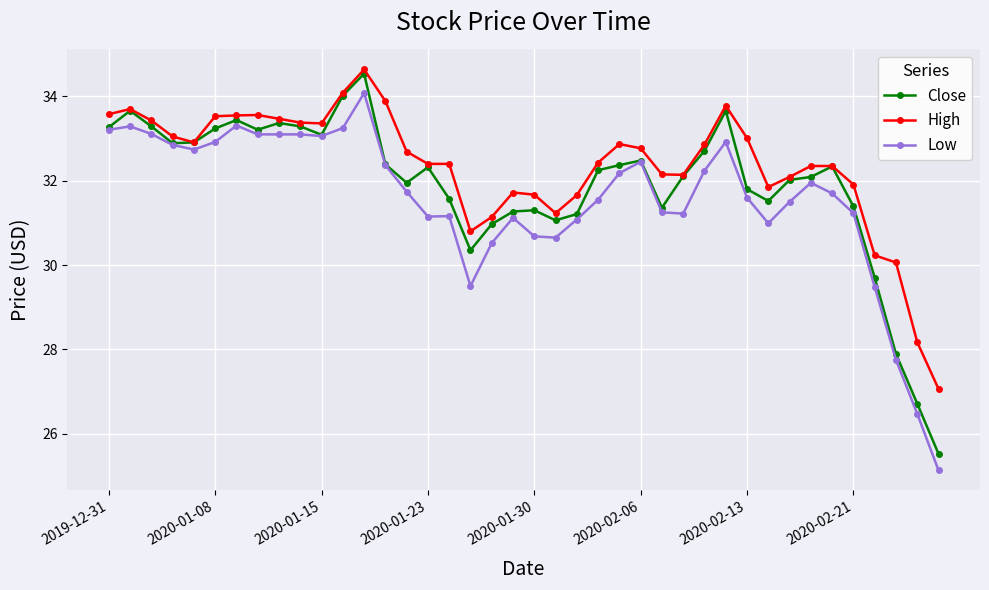

Which series has the largest range (max minus min)?

Close